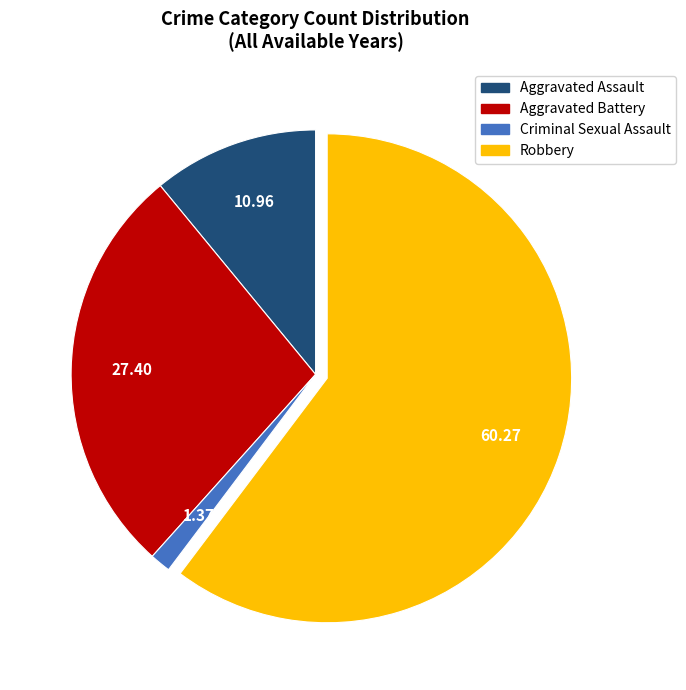

Does any single category account for the majority?

Yes